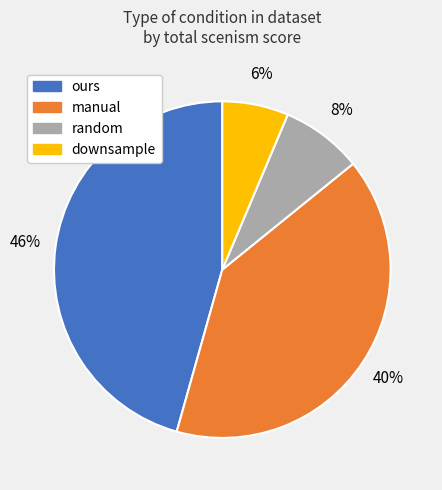

Is manual the majority of the pie?

No